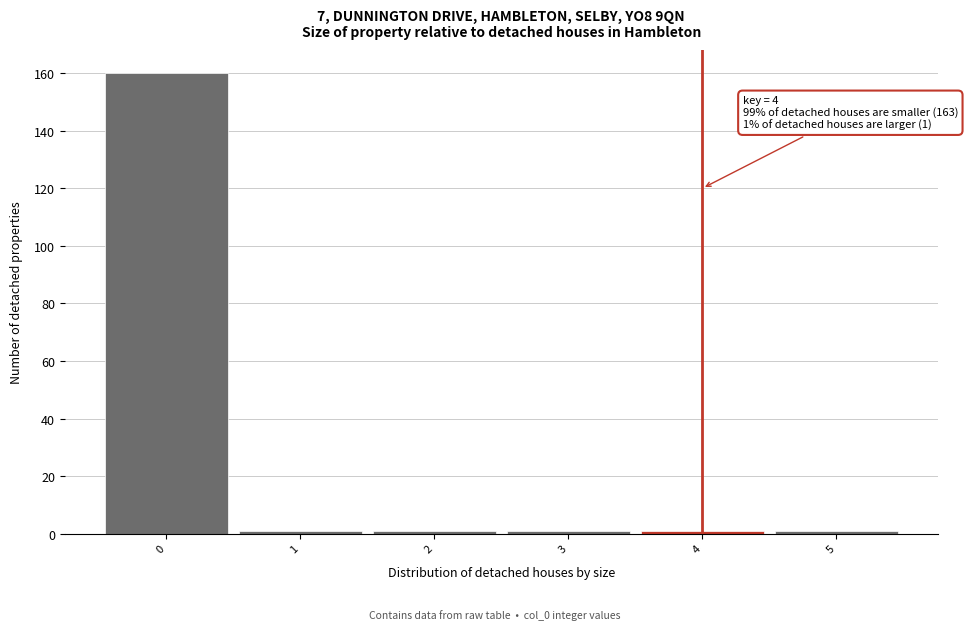

Which range on the x-axis has the tallest bar?

-0.5 to 0.5